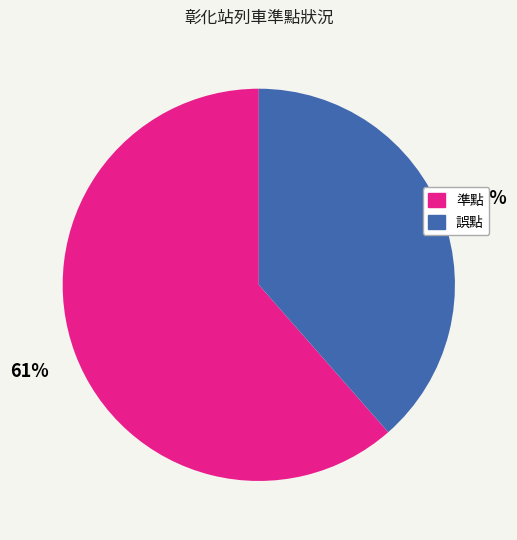

Which slice is the smallest?

誤點